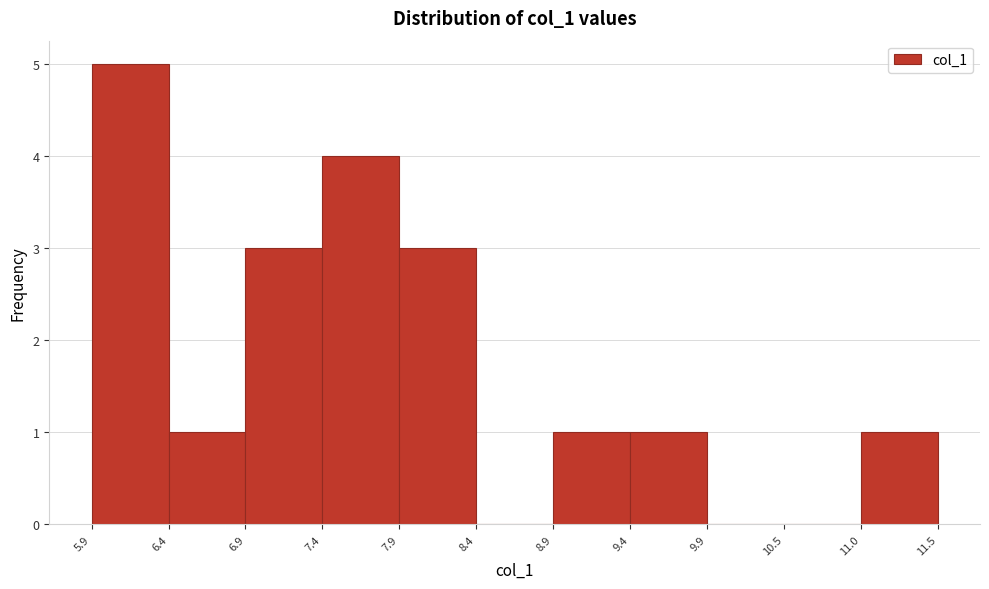

Reading left to right, list every bar in this chart as the range it spans on the x-axis followed by its height. The values are not printed on the chart, so give them approximately, as read against the axis.

5.9 to 6.4: 5
6.4 to 6.9: 1
6.9 to 7.4: 3
7.4 to 7.9: 4
7.9 to 8.4: 3
8.4 to 8.9: 0
8.9 to 9.4: 1
9.4 to 9.9: 1
9.9 to 10.5: 0
10.5 to 11.0: 0
11.0 to 11.5: 1